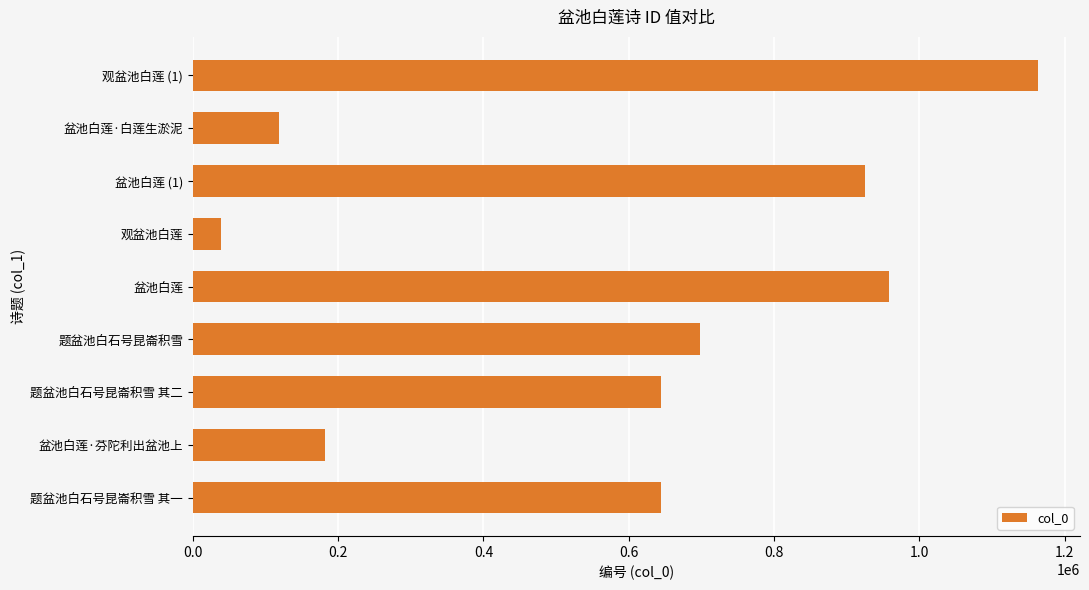

Which has a higher value, 观盆池白莲 (1) or 题盆池白石号昆崙积雪?

观盆池白莲 (1)